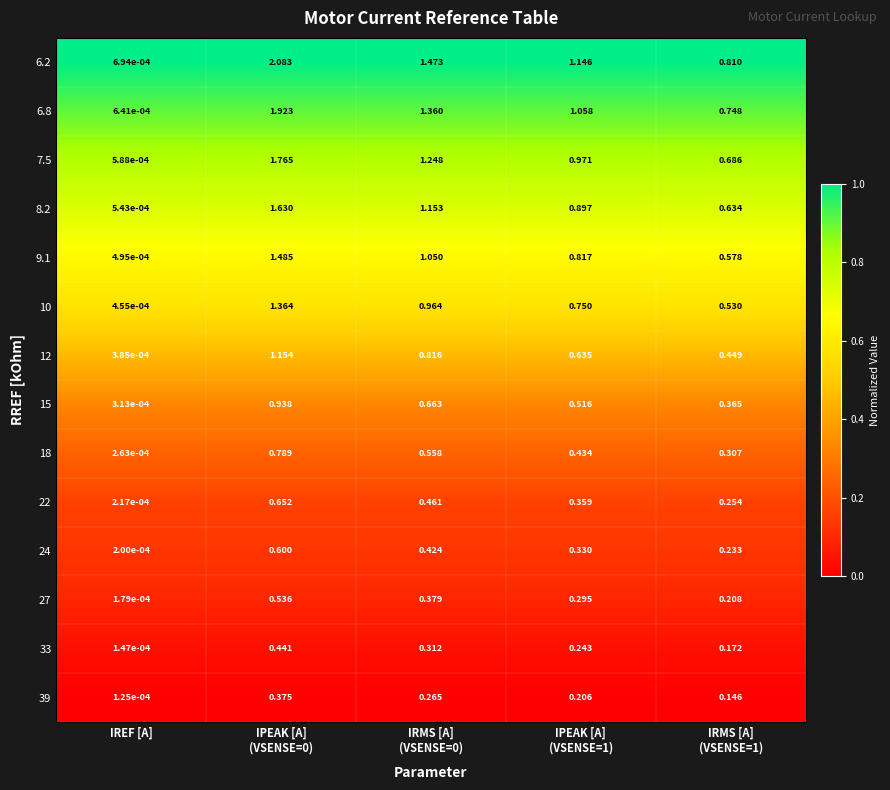

What is the total value across all series at IRMS [A]
(VSENSE=0)?

11.1